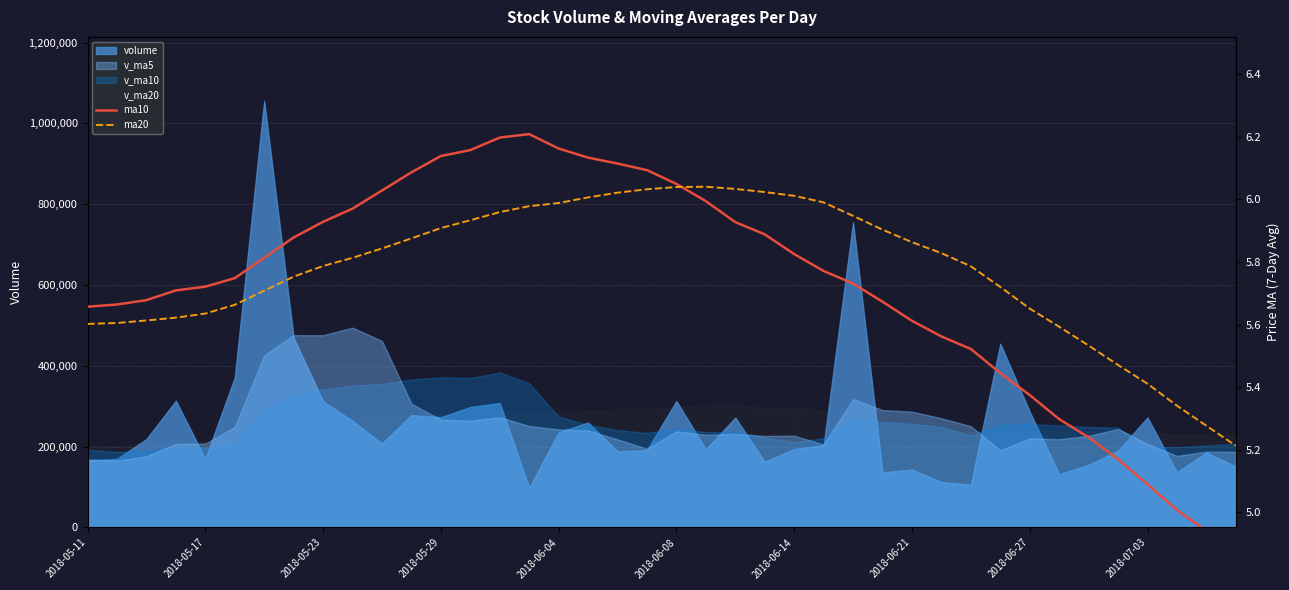

What is the difference between the second highest and minimum values in the ma10 series?

1.3